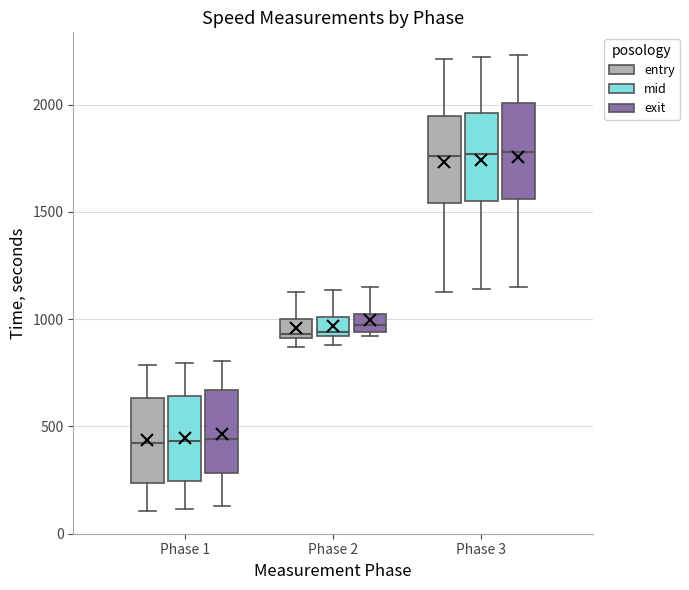

Reading left to right, transcribe this box plot: for each box, give where its median line is, the range the box spans, and where its two whiskers end, as read against the y-axis. The values are not printed on the chart, so give them approximately, as read against the axis.

Phase 1 (entry): median 400, box 250 to 650, whiskers 100 to 800
Phase 1 (mid): median 450, box 250 to 650, whiskers 100 to 800
Phase 1 (exit): median 450, box 300 to 650, whiskers 150 to 800
Phase 2 (entry): median 950, box 900 to 1000, whiskers 850 to 1150
Phase 2 (mid): median 950, box 900 to 1000, whiskers 900 (just below the box's lower edge) to 1150
Phase 2 (exit): median 950 (inside the box), box 950 to 1000, whiskers 900 to 1150
Phase 3 (entry): median 1750, box 1550 to 1950, whiskers 1150 to 2200
Phase 3 (mid): median 1750, box 1550 to 1950, whiskers 1150 to 2200
Phase 3 (exit): median 1800, box 1550 to 2000, whiskers 1150 to 2250